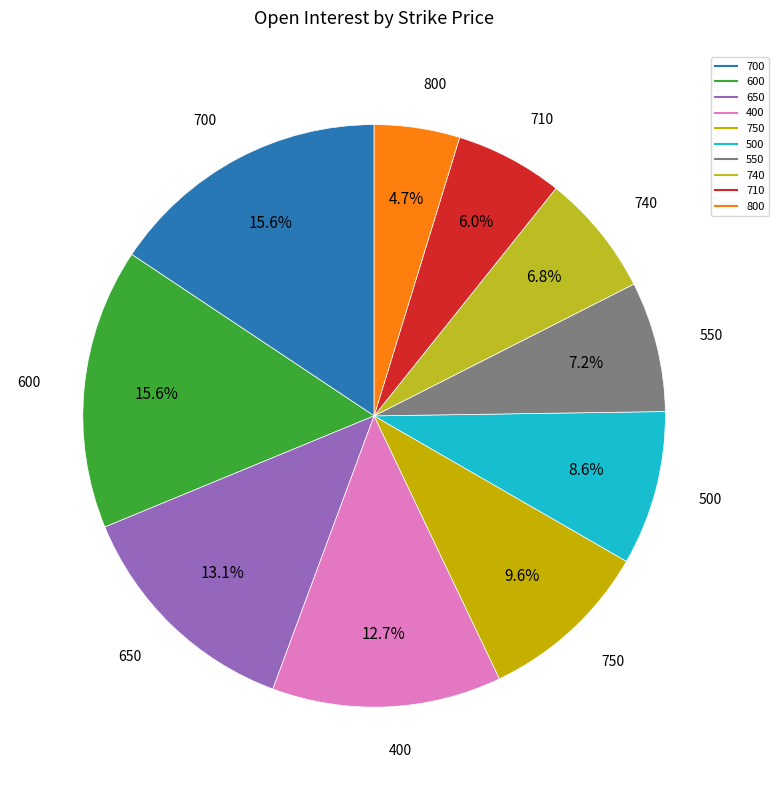

Count the number of slices in the pie.

10